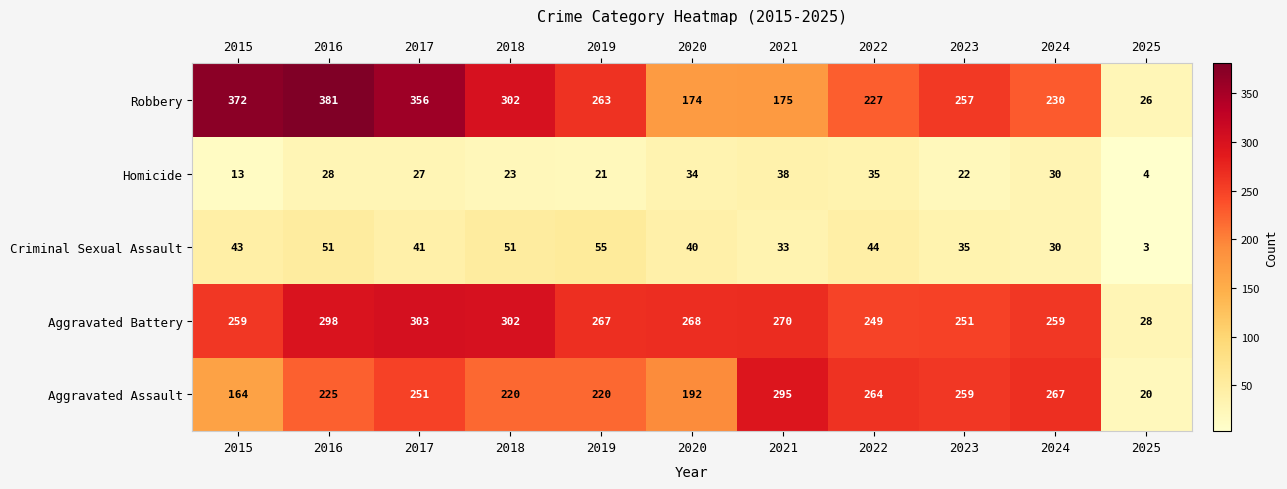

What is the spread (max minus min) of values at 2015?

359